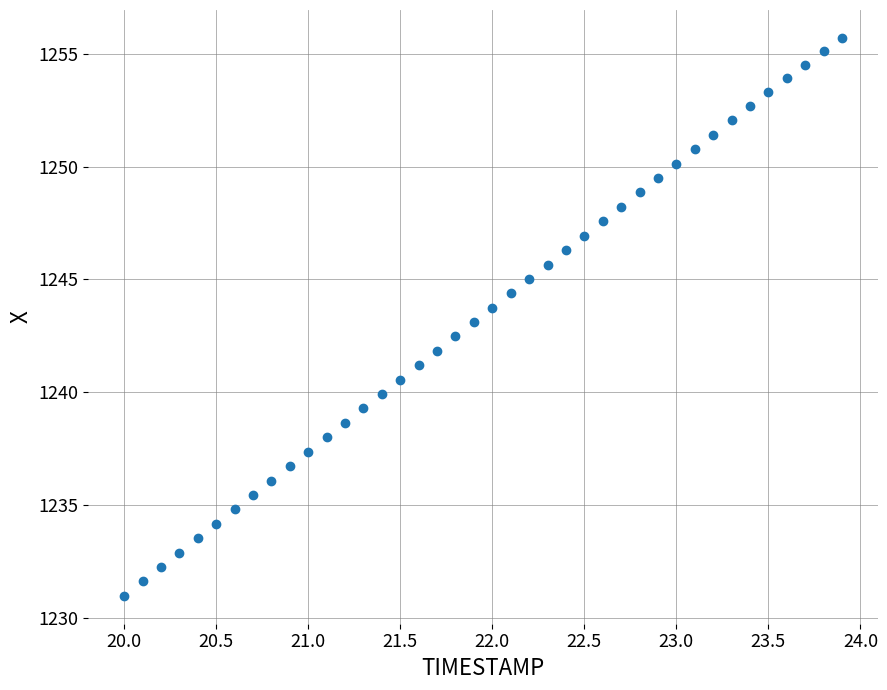

What is the range of Y values (max minus min)?

24.7